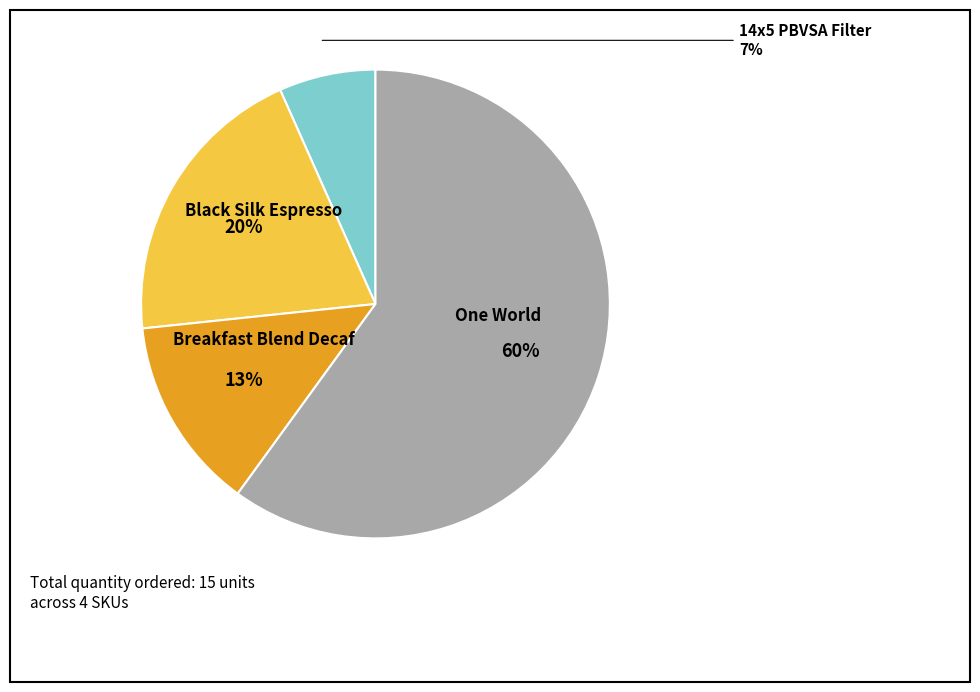

To the nearest percent, what is the difference between the largest and smallest slice percentages?

53%